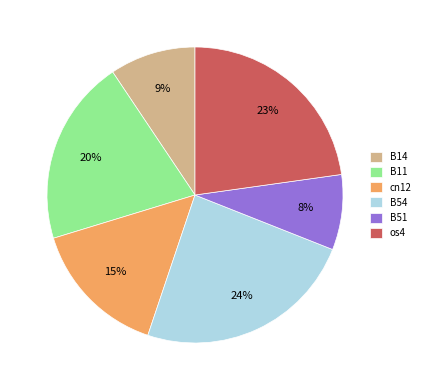

To the nearest percent, what is the difference between the largest and smallest slice percentages?

16%